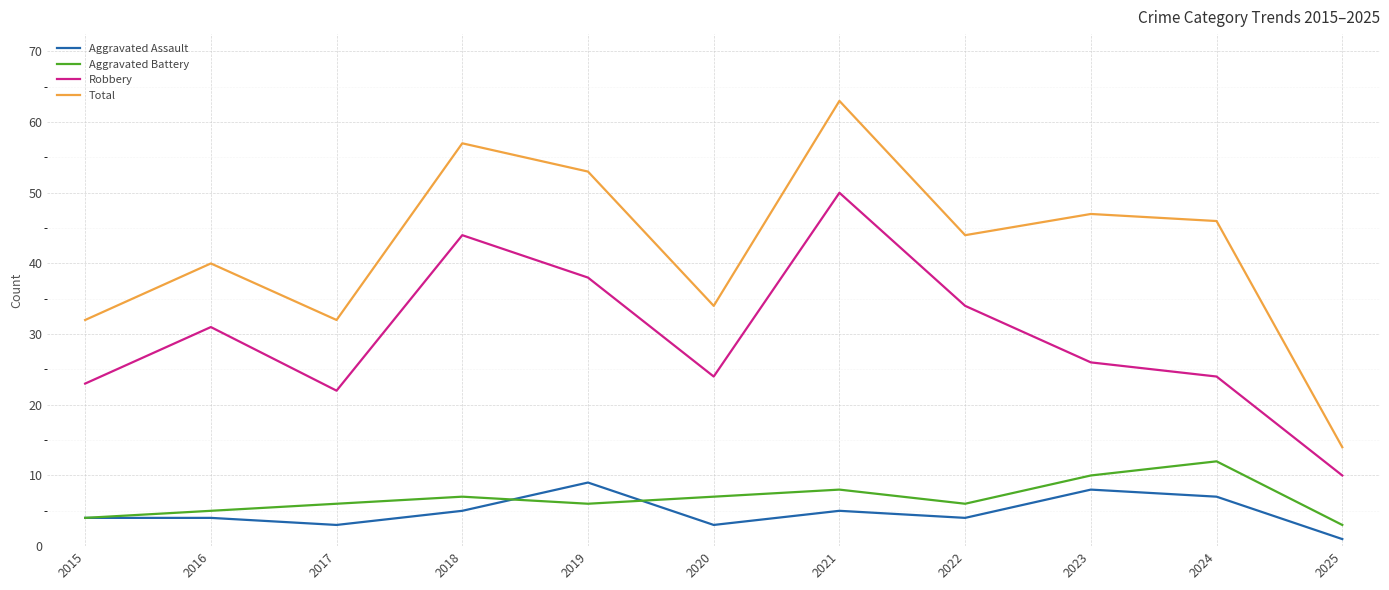

At which category does Aggravated Assault reach its first local valley?

2017